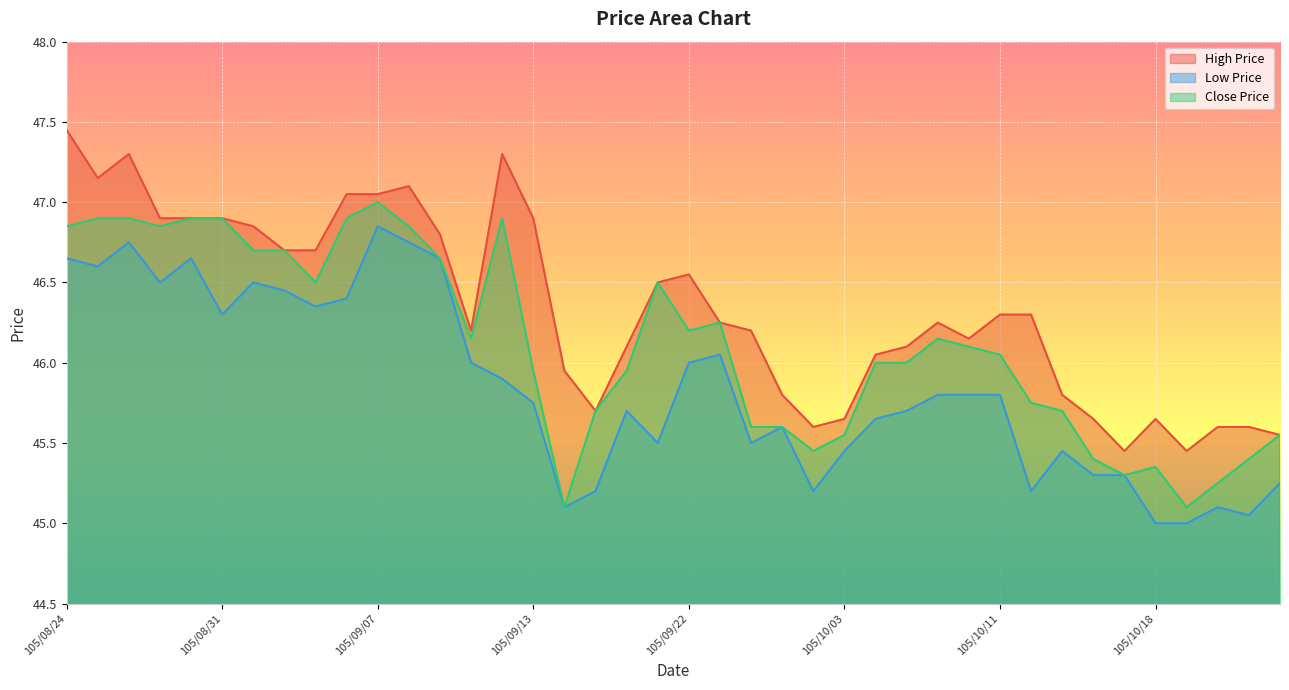

List the series in order of their peak value, highest first.

High Price, Close Price, Low Price